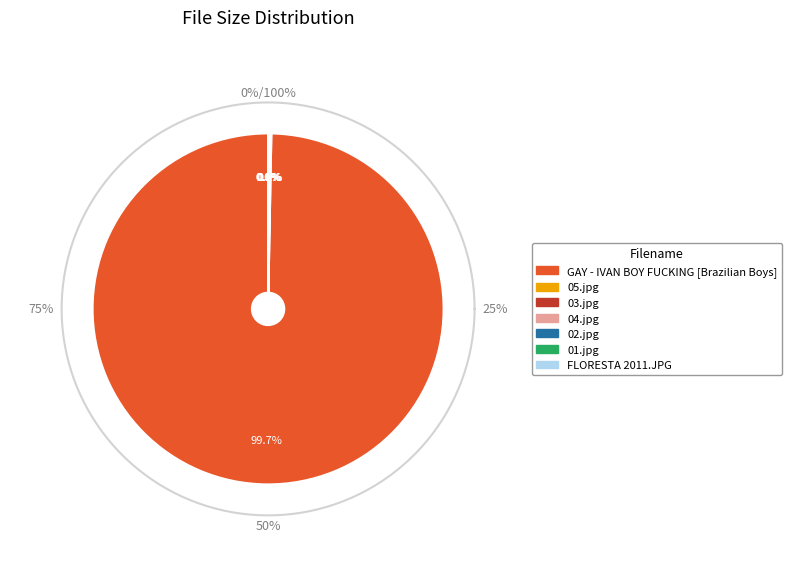

Count the number of slices in the pie.

7